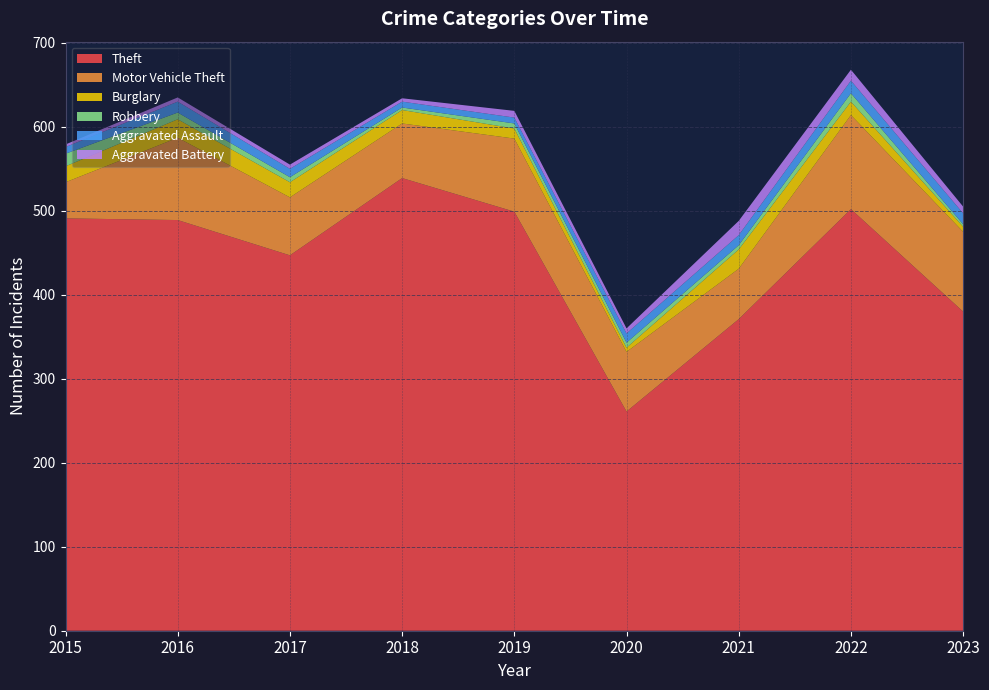

Reading left to right, list all the values displayed in this chart.

Theft: 2015=491	2016=489	2017=447	2018=539	2019=499	2020=261	2021=371	2022=502	2023=380
Motor Vehicle Theft: 2015=43	2016=98	2017=69	2018=65	2019=87	2020=71	2021=60	2022=112	2023=95
Burglary: 2015=19	2016=22	2017=18	2018=16	2019=12	2020=5	2021=23	2022=16	2023=6
Robbery: 2015=15	2016=8	2017=6	2018=3	2019=6	2020=6	2021=5	2022=10	2023=3
Aggravated Assault: 2015=8	2016=13	2017=10	2018=7	2019=7	2020=11	2021=12	2022=15	2023=13
Aggravated Battery: 2015=3	2016=5	2017=5	2018=4	2019=8	2020=6	2021=17	2022=13	2023=8